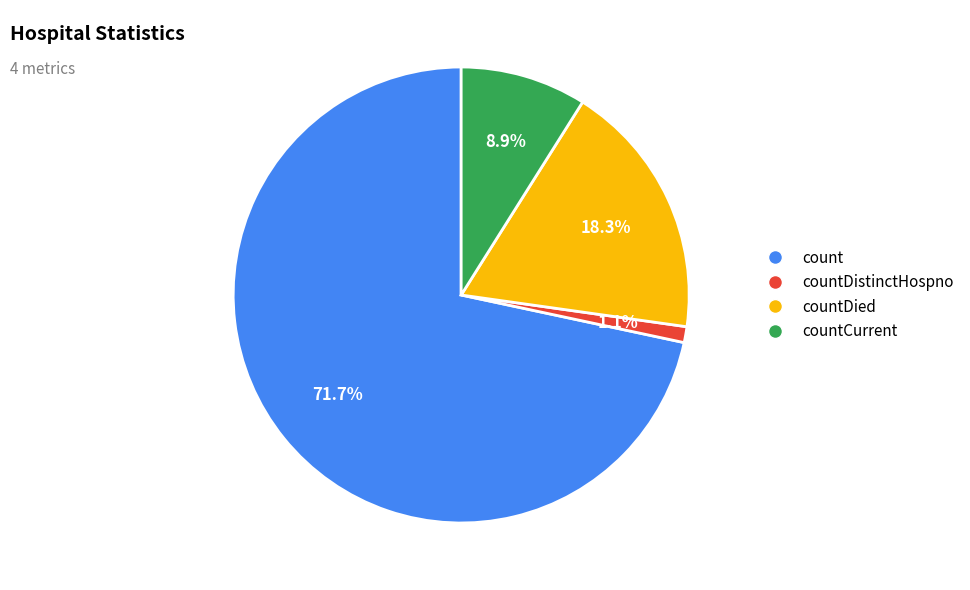

Combined, what portion of the pie is countCurrent and countDied?

27.2%